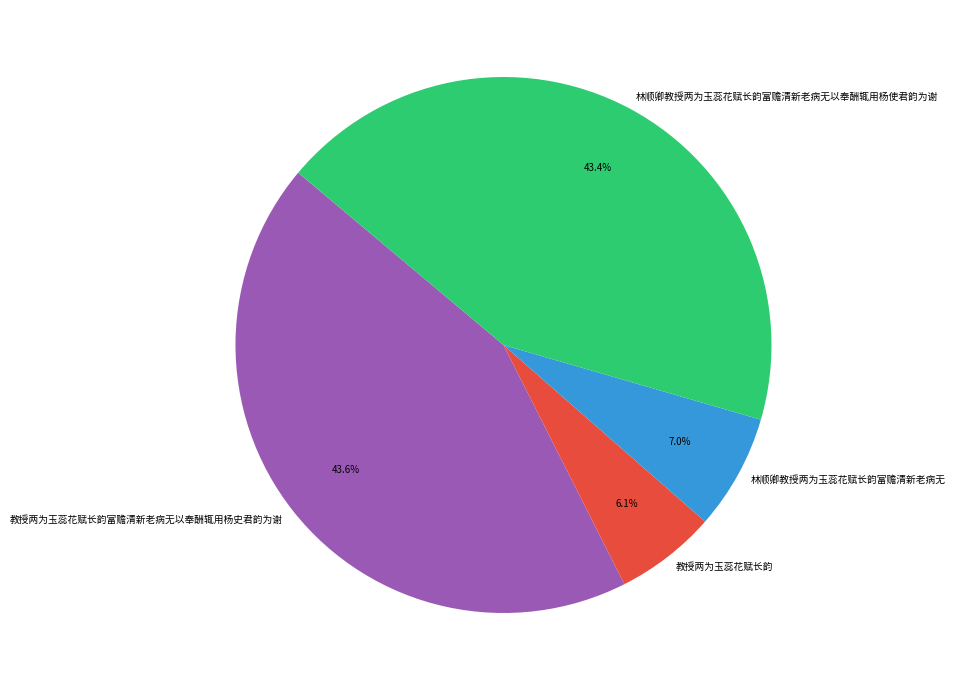

What is the ratio of the value at 林顺卿教授两为玉蕊花赋长韵富赡清新老病无 to the value at 教授两为玉蕊花赋长韵富赡清新老病无以奉酬辄用杨史君韵为谢?

0.2